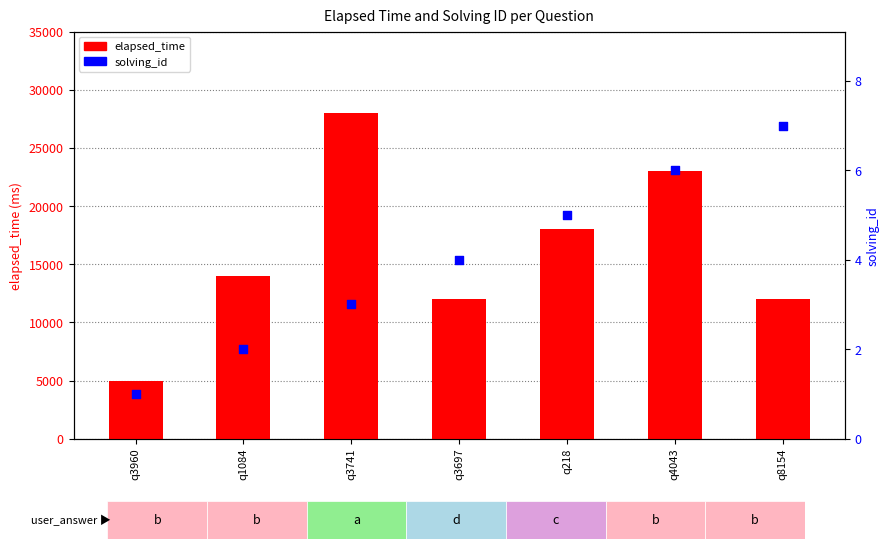

Which series has the largest Y range (max minus min)?

elapsed_time